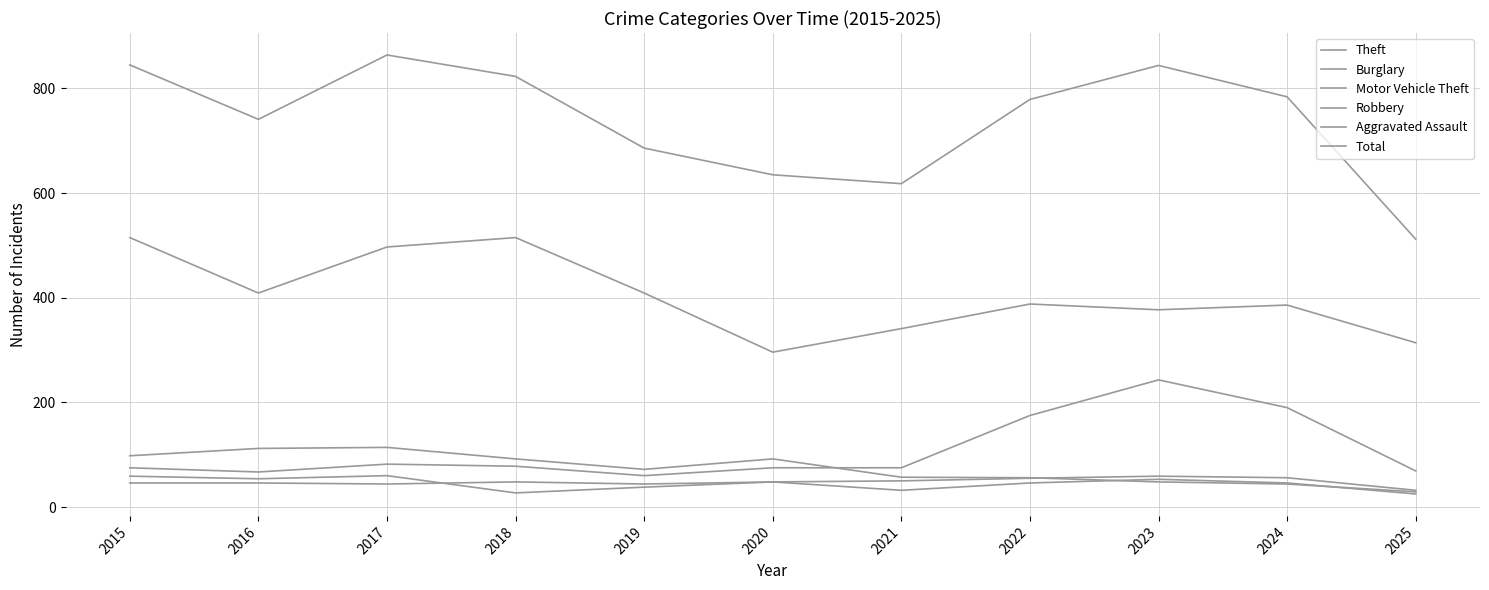

Does the chart display data point markers on the line(s)?

No